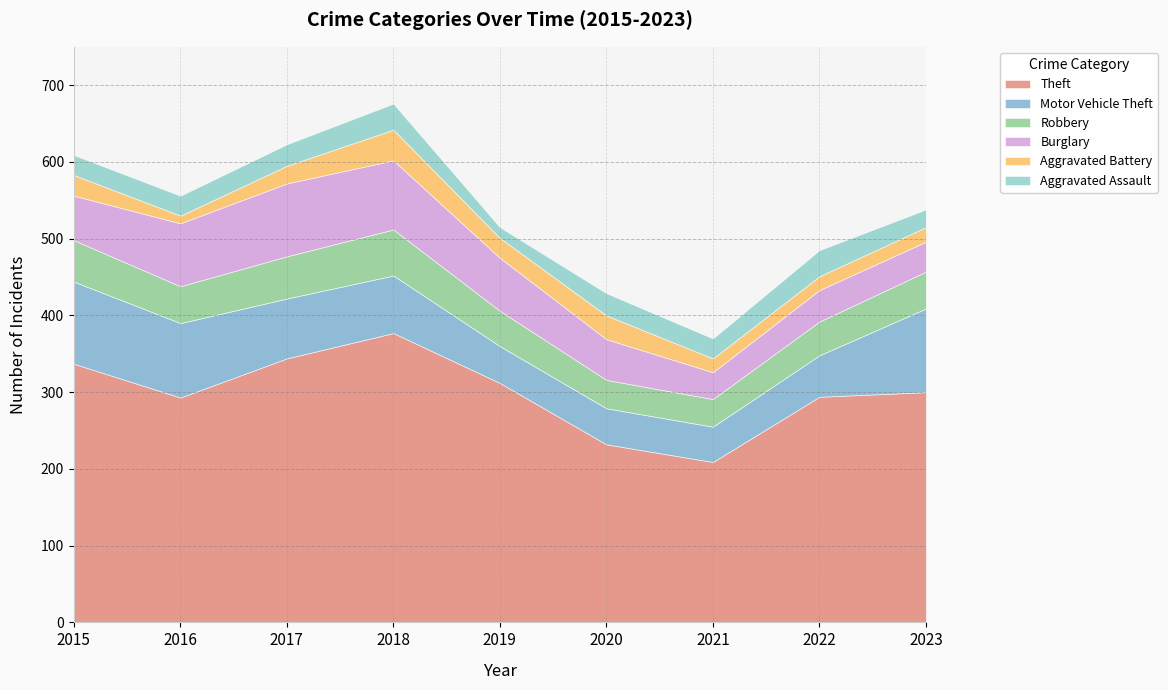

What is the smallest value displayed?

10